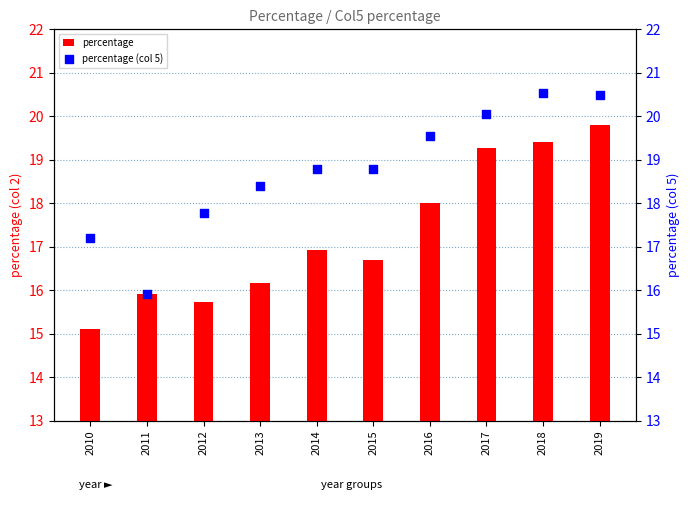

Which series contains the highest Y value?

percentage (col 5)